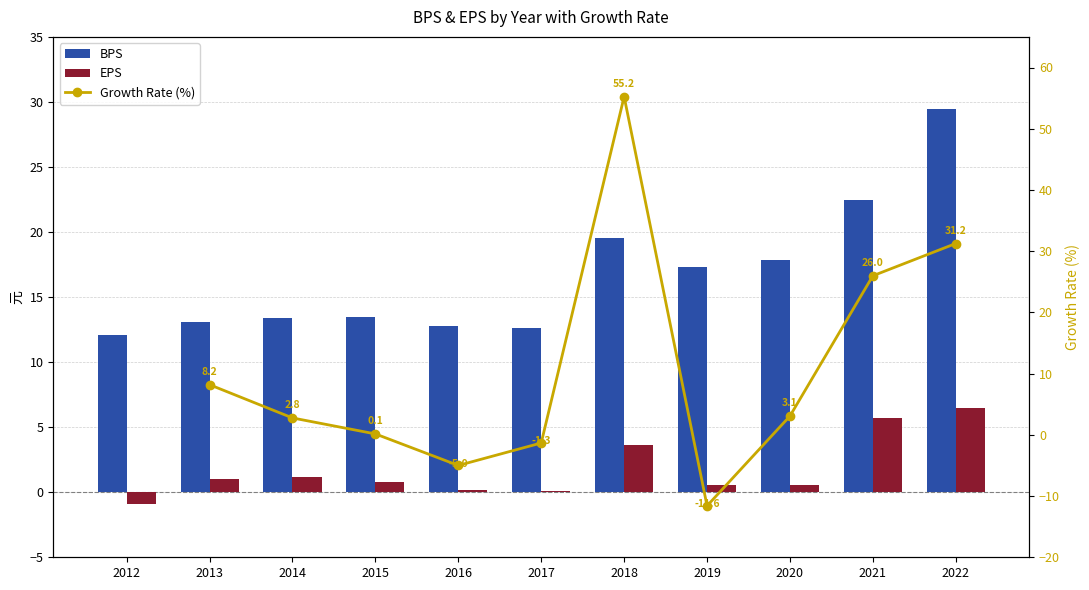

True or false: BPS has a value of 6.9 at 2018.

False